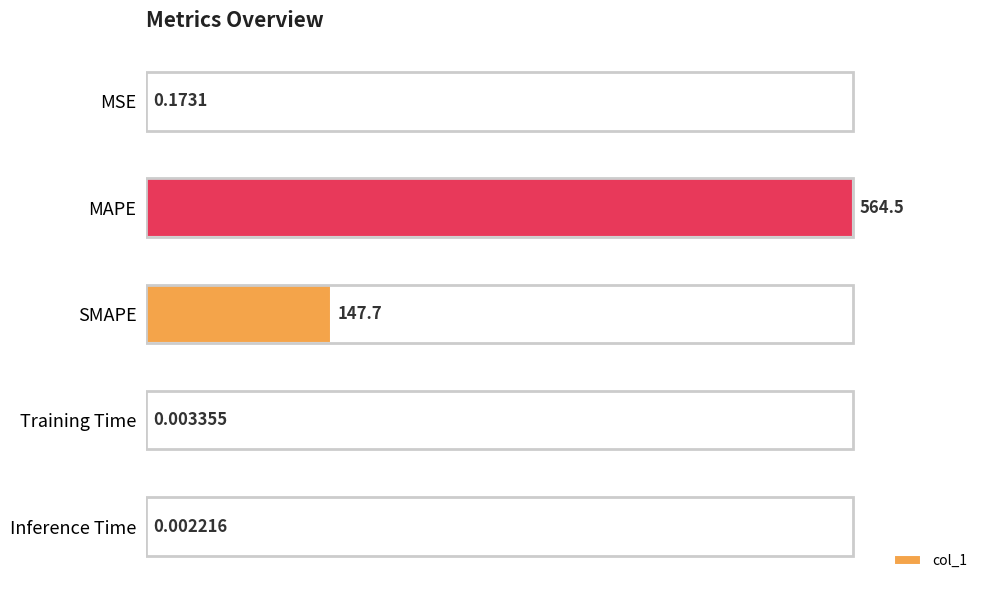

What is the sum of the values at MAPE and Training Time?

564.5